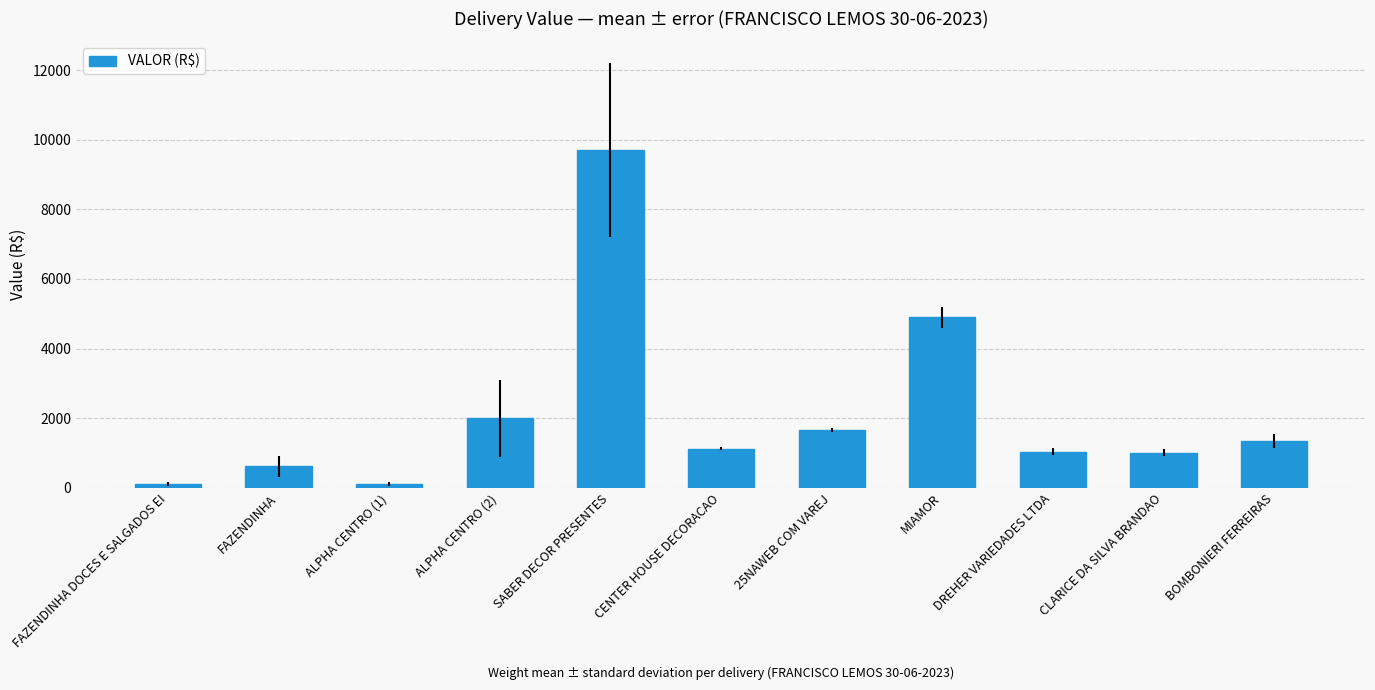

Between CENTER HOUSE DECORACAO and ALPHA CENTRO (2), which is larger?

ALPHA CENTRO (2)